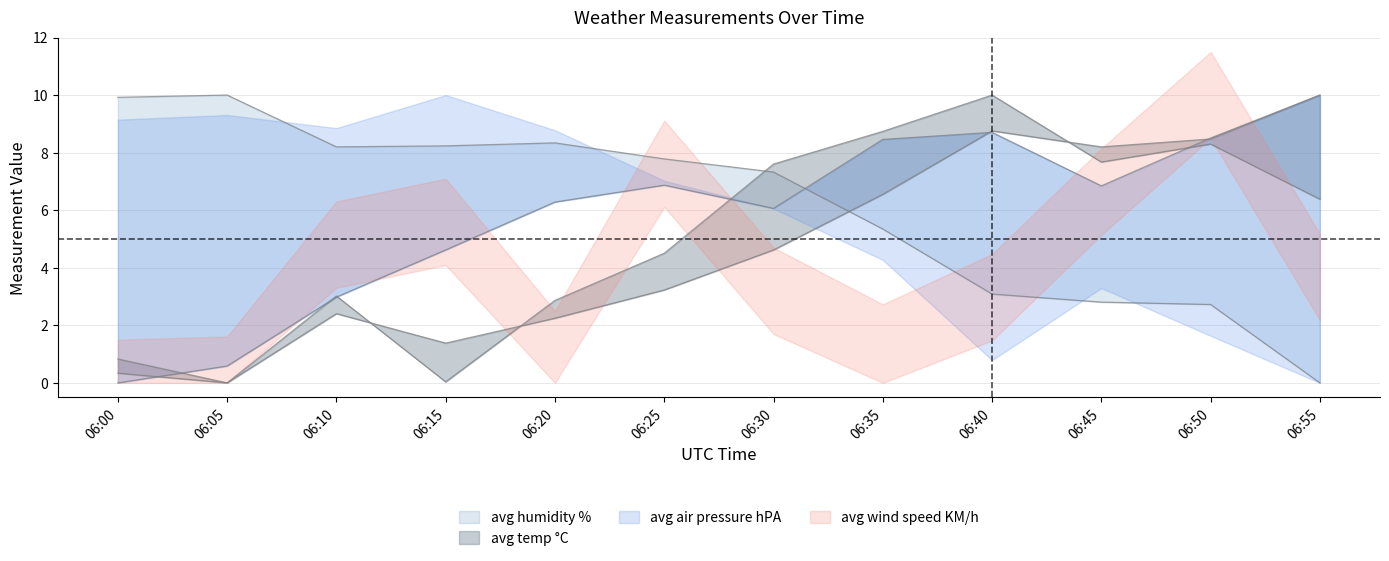

How many values in the avg humidity % series are below 7?

5